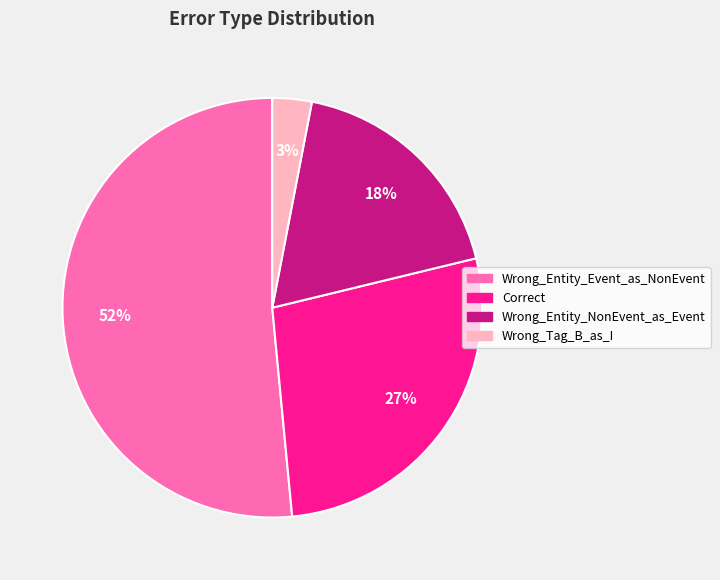

What is the ratio of the value at Wrong_Entity_Event_as_NonEvent to the value at Correct?

1.9